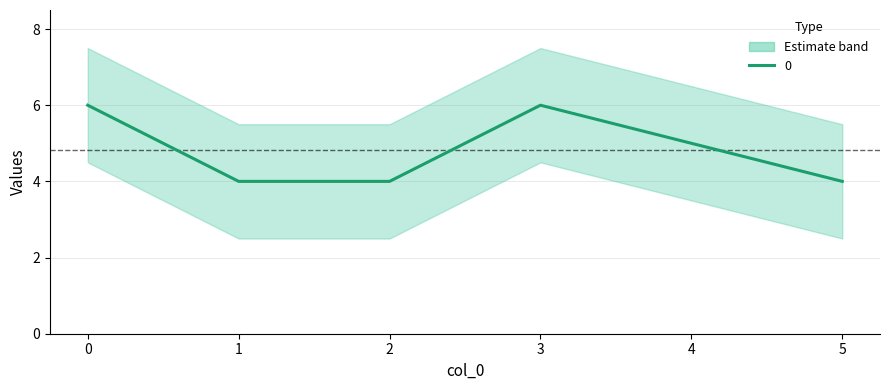

What is the value of the 6th point from the left?

4